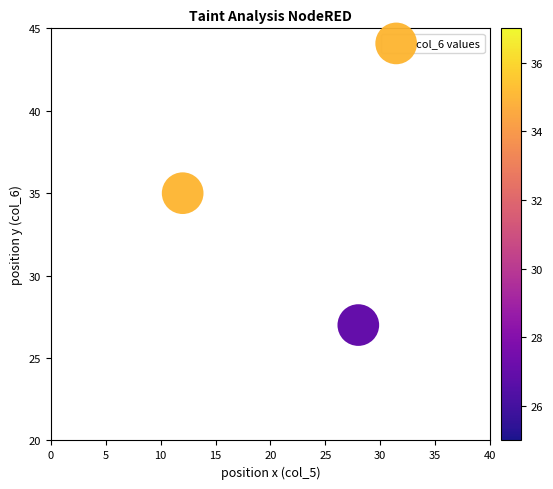

How many data points are displayed?

2